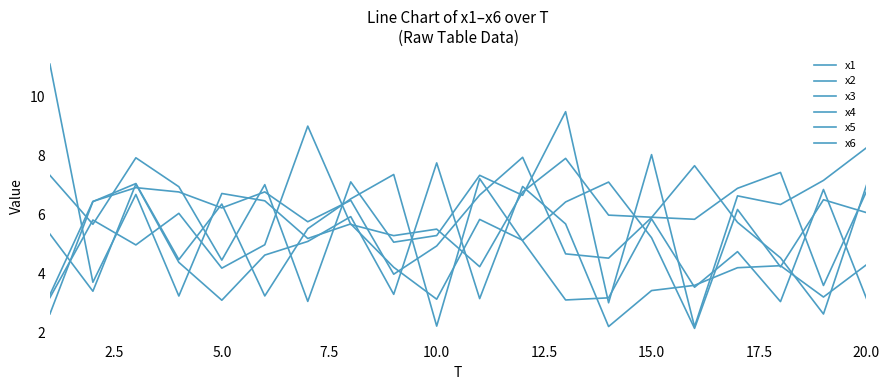

Does the chart have visible grid lines?

No